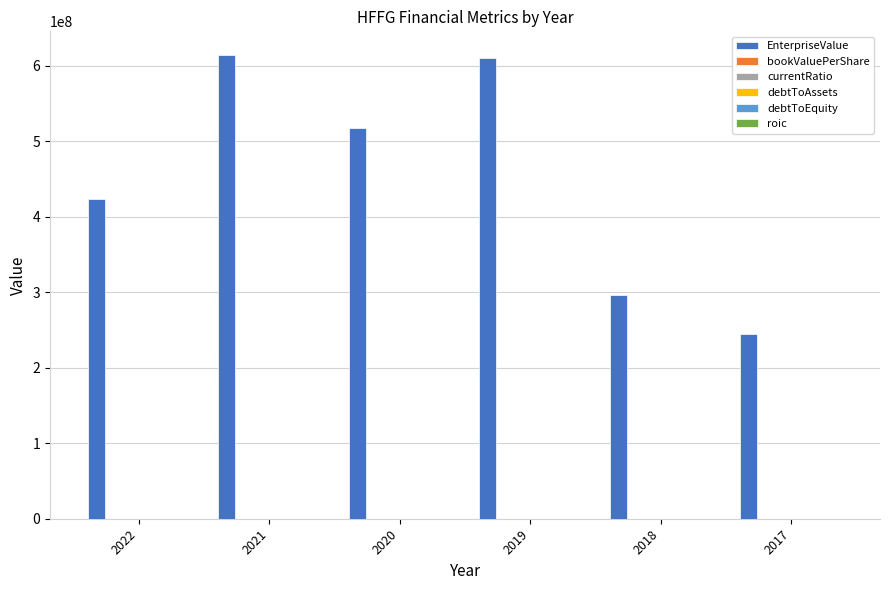

What is the maximum value shown in the chart?

615115012.6